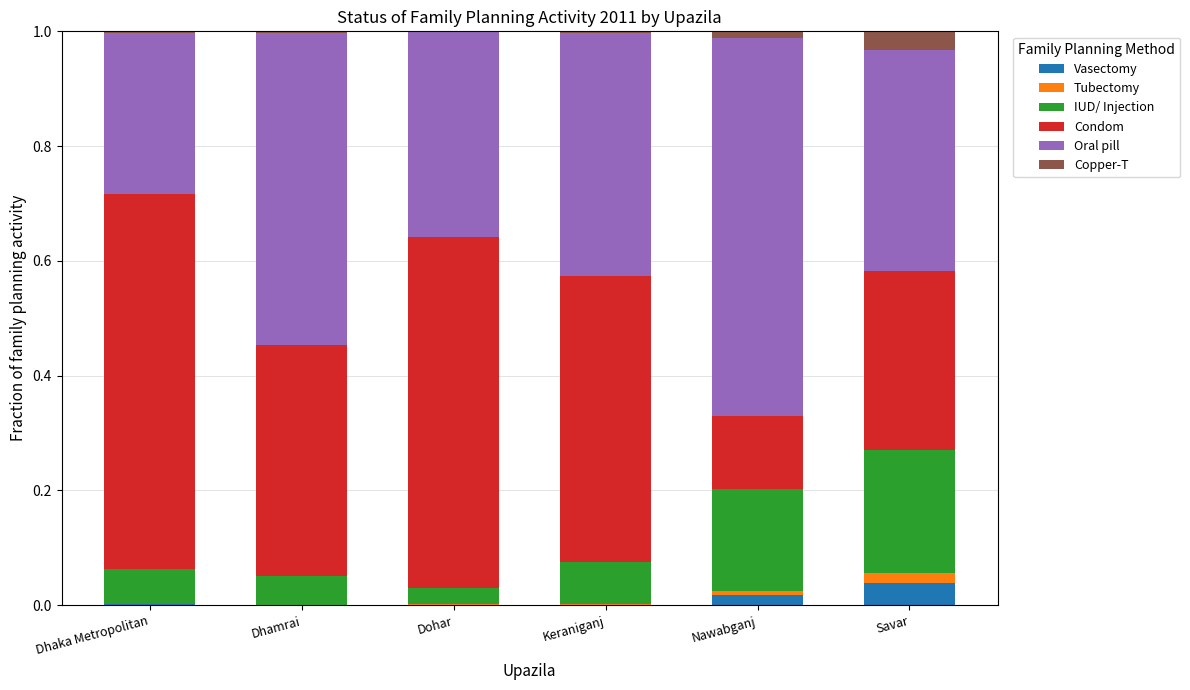

Which category has the highest value in the Vasectomy series?

Savar